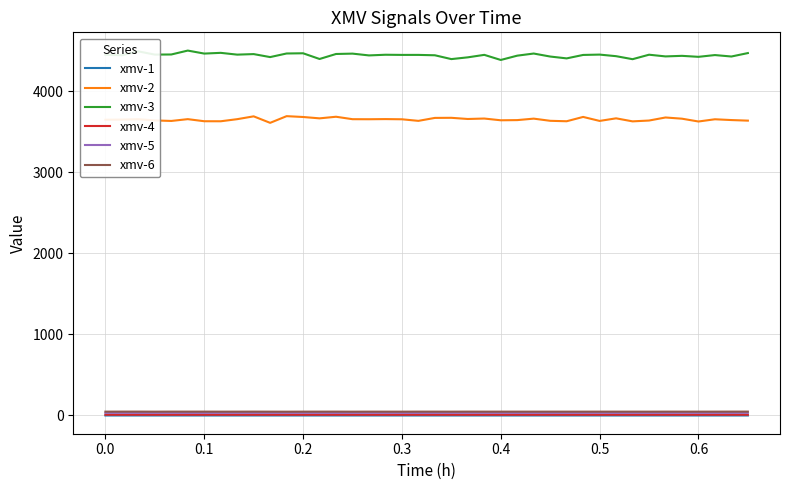

Which series has the largest total across all categories?

xmv-3